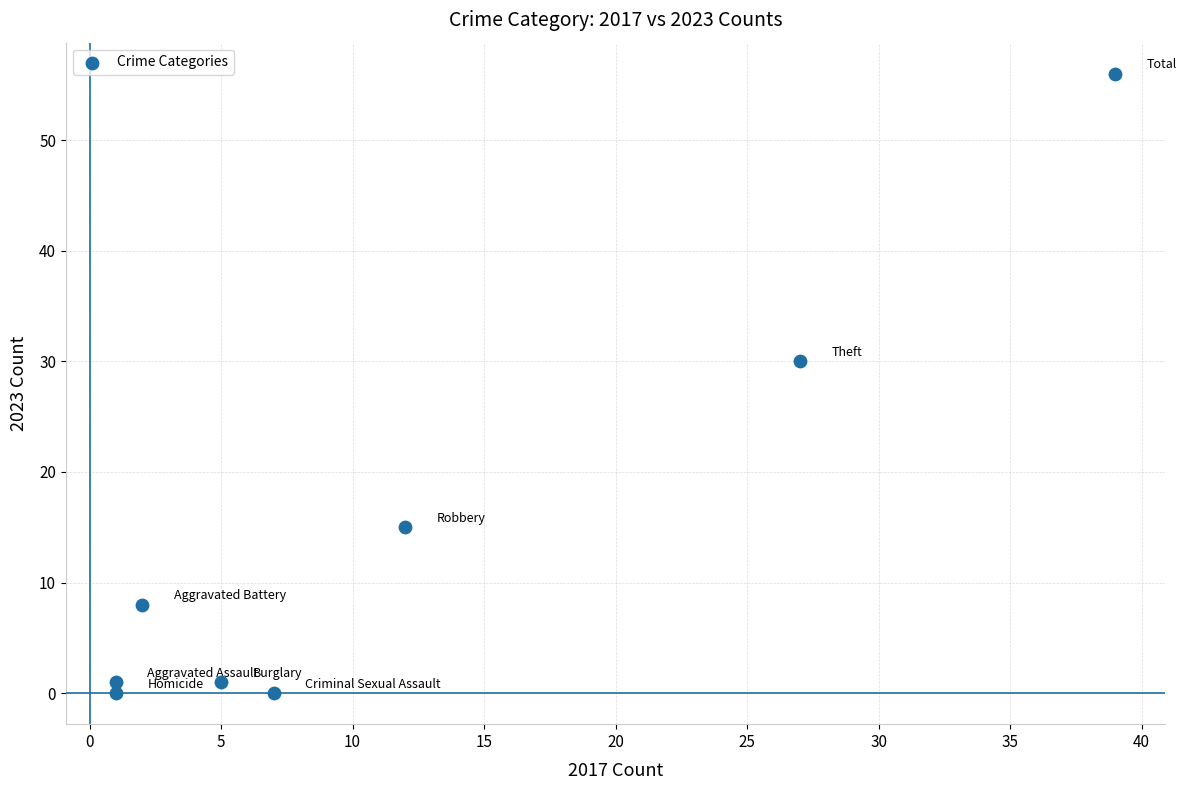

What is the range of Y values (max minus min)?

56